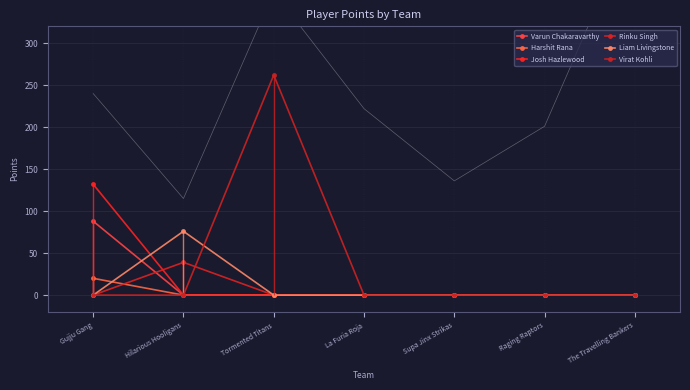

What is the sum of all Varun Chakaravarthy values?

88